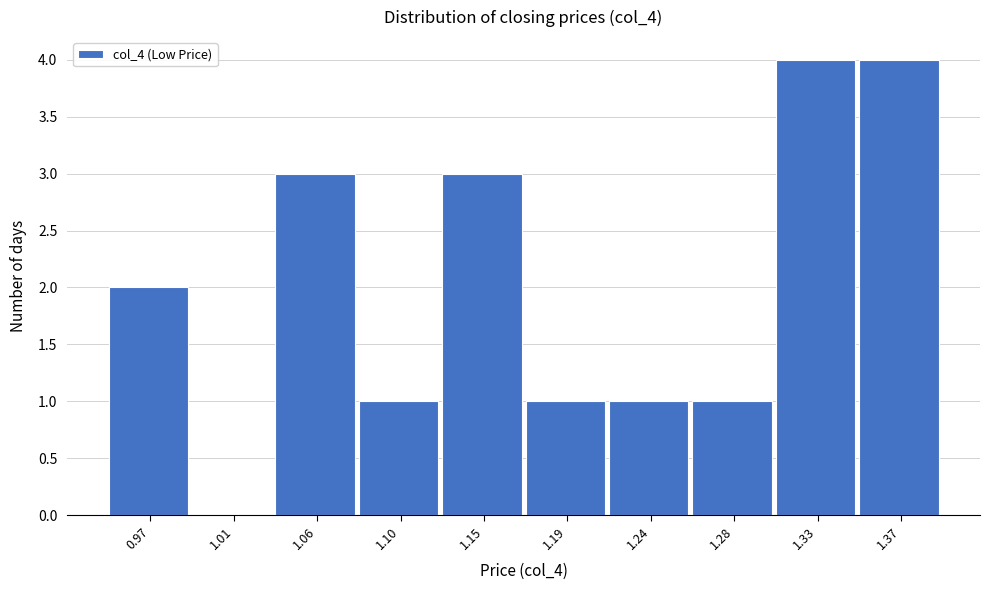

Reading left to right, transcribe all the data shown in this chart.

0.97=2	1.01=0	1.06=3	1.10=1	1.15=3	1.19=1	1.24=1	1.28=1	1.33=4	1.37=4